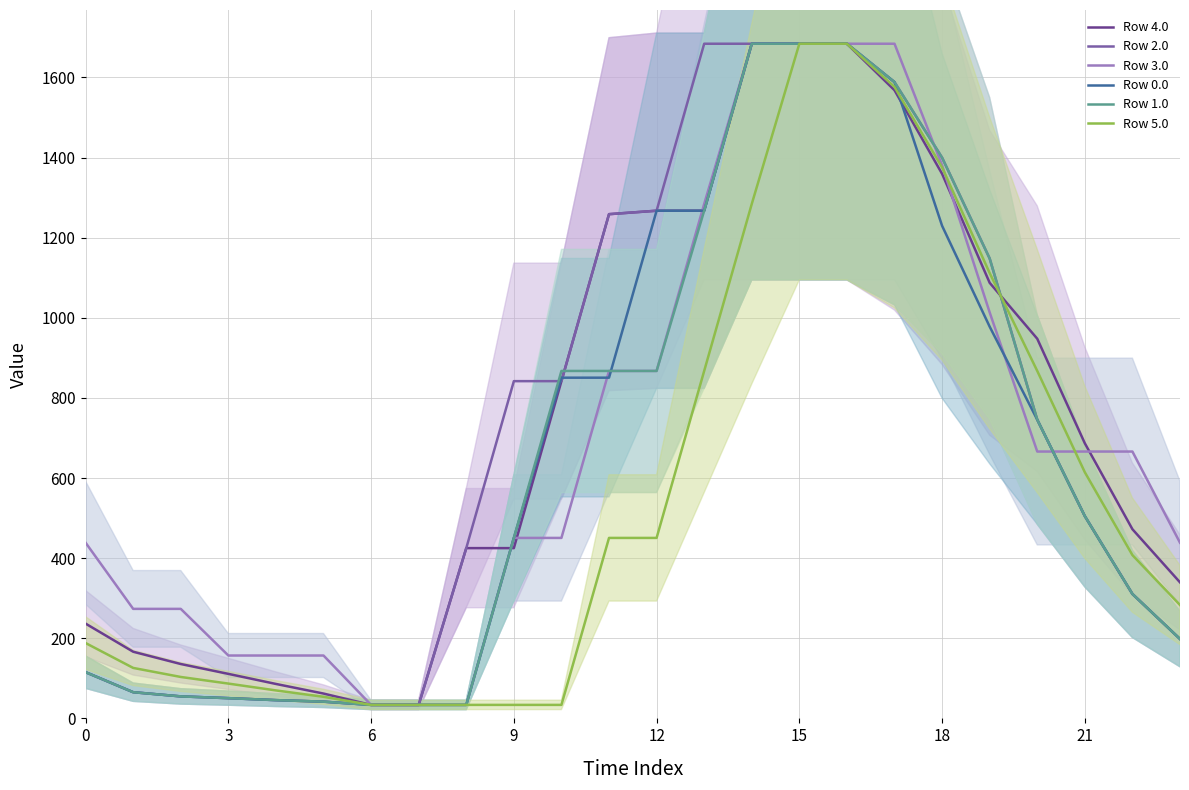

What is the sum of all Row 2.0 values?

17706.0